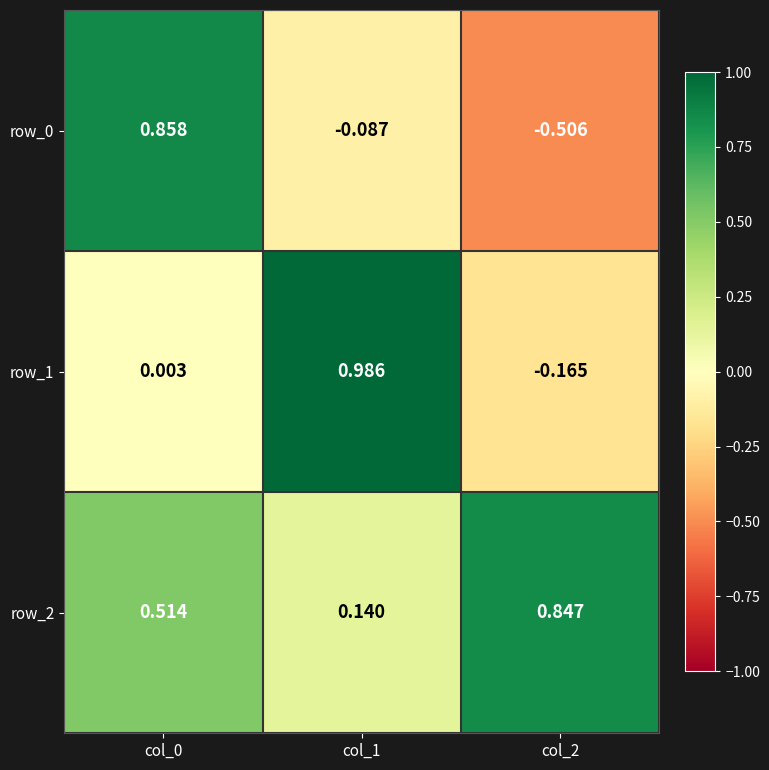

Which series changed the most between col_1 and col_2?

row_1